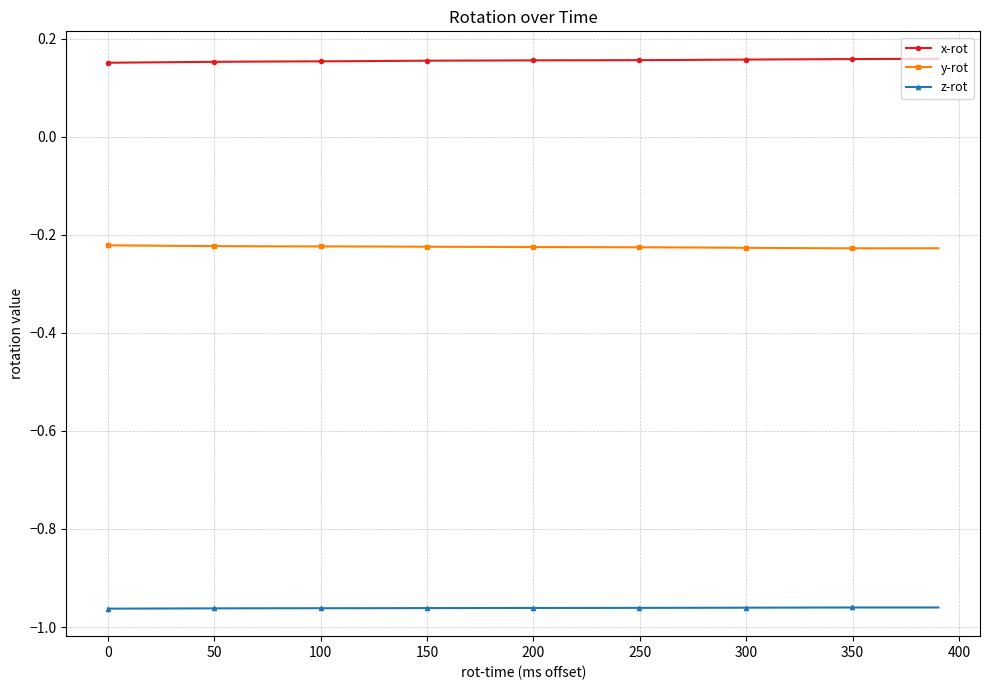

Which series has the largest total across all categories?

x-rot